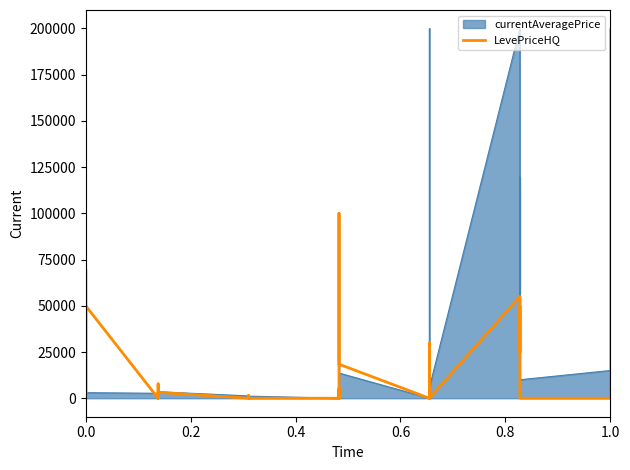

Is it true that the value at 33 is 40455.7?

False